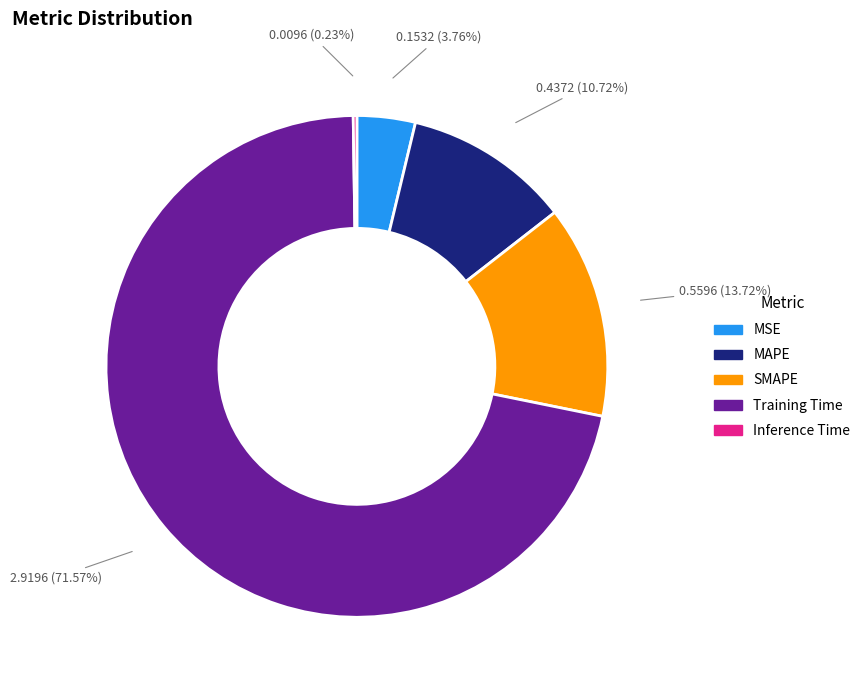

Which category accounts for the majority?

Training Time